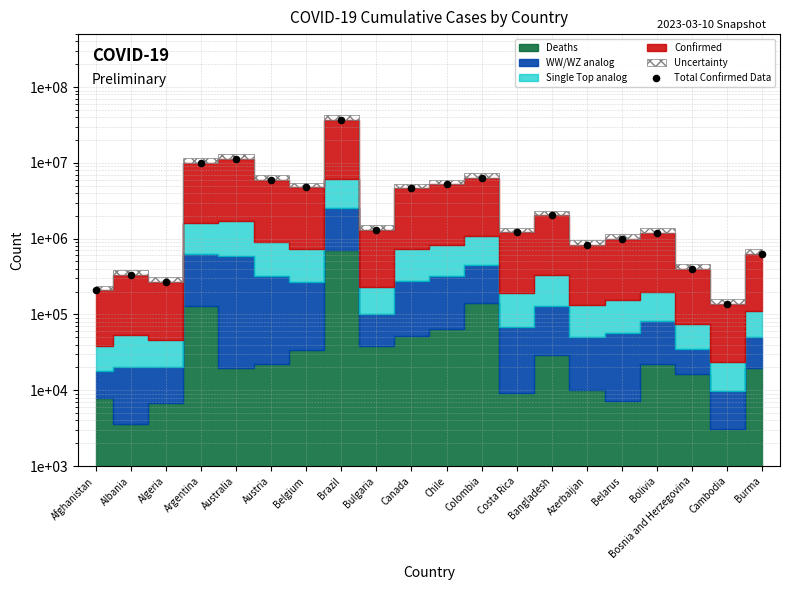

What is the change in value from Afghanistan to Belarus?

+784553